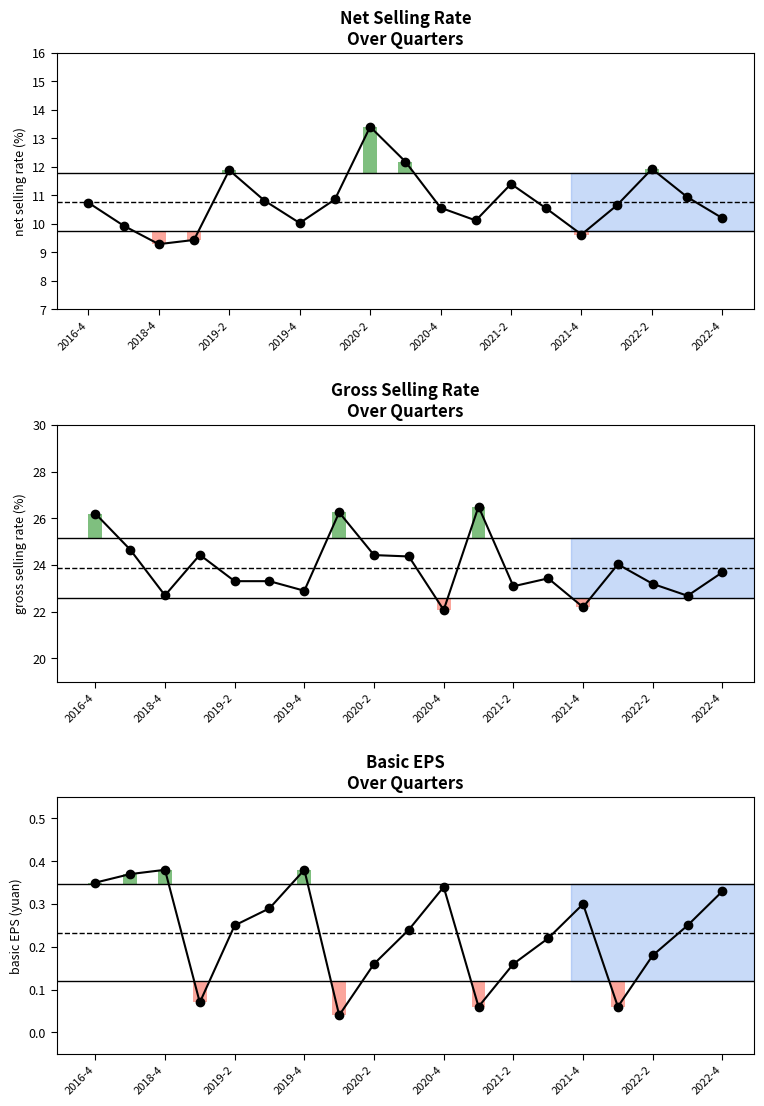

True or false: basic_eps has a value of 0.4 at 2022-4.

False